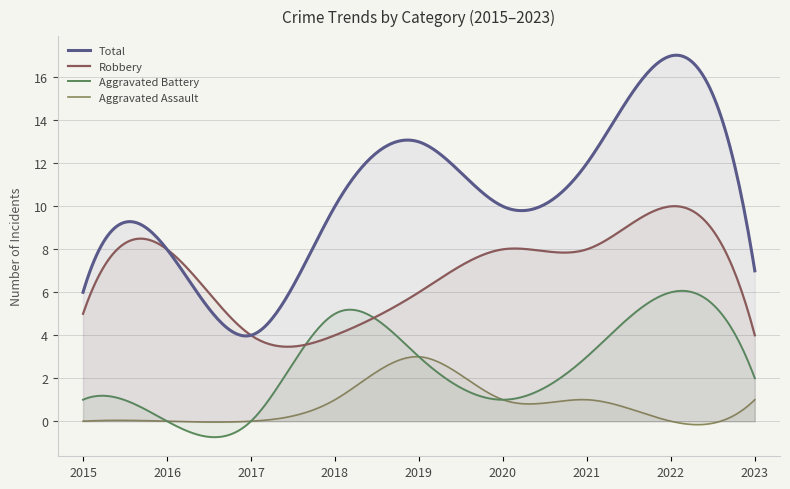

Where is the first local minimum for Total?

2017